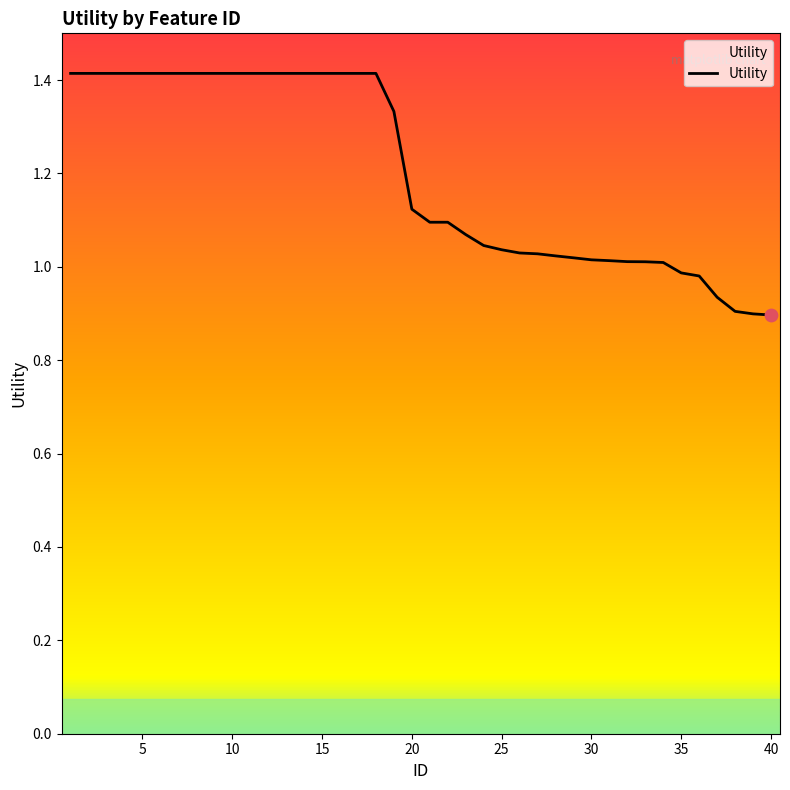

What is the maximum value shown in the chart?

1.4